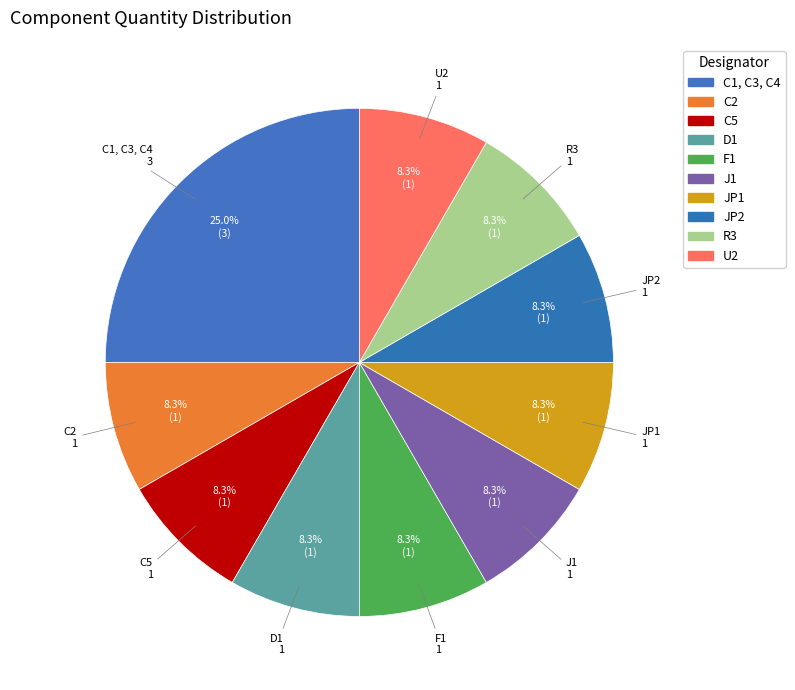

What portion of the pie excludes JP2?

91.7%